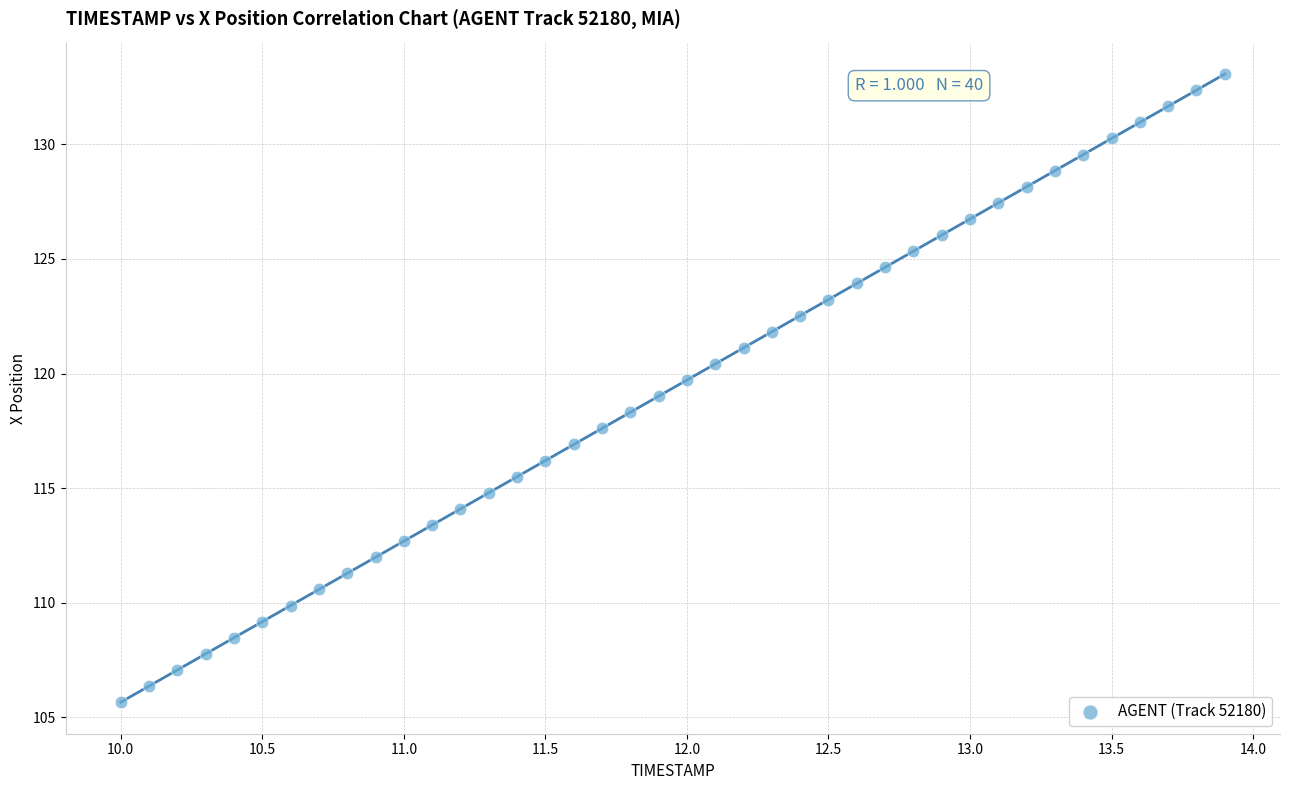

What is the range of Y values (max minus min)?

27.4